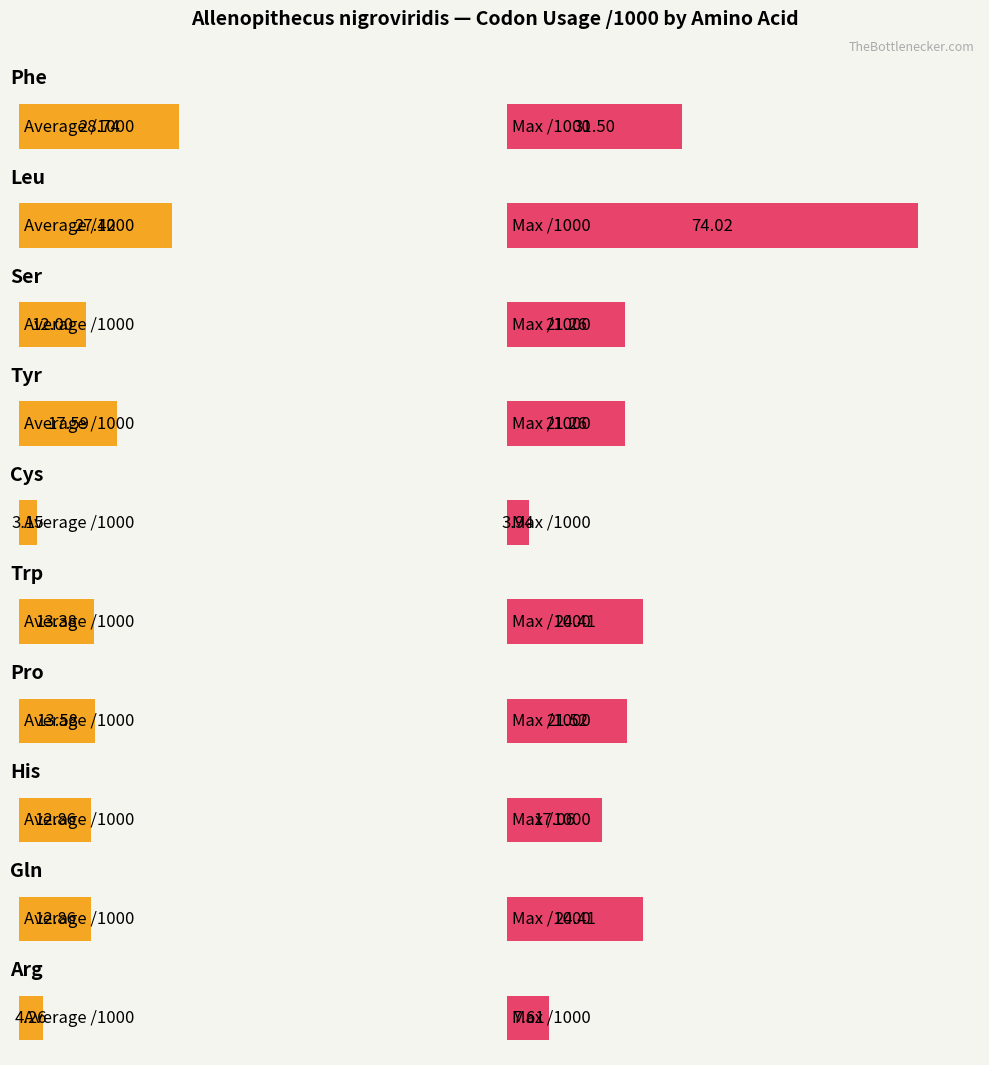

Count the number of data series in this chart.

2